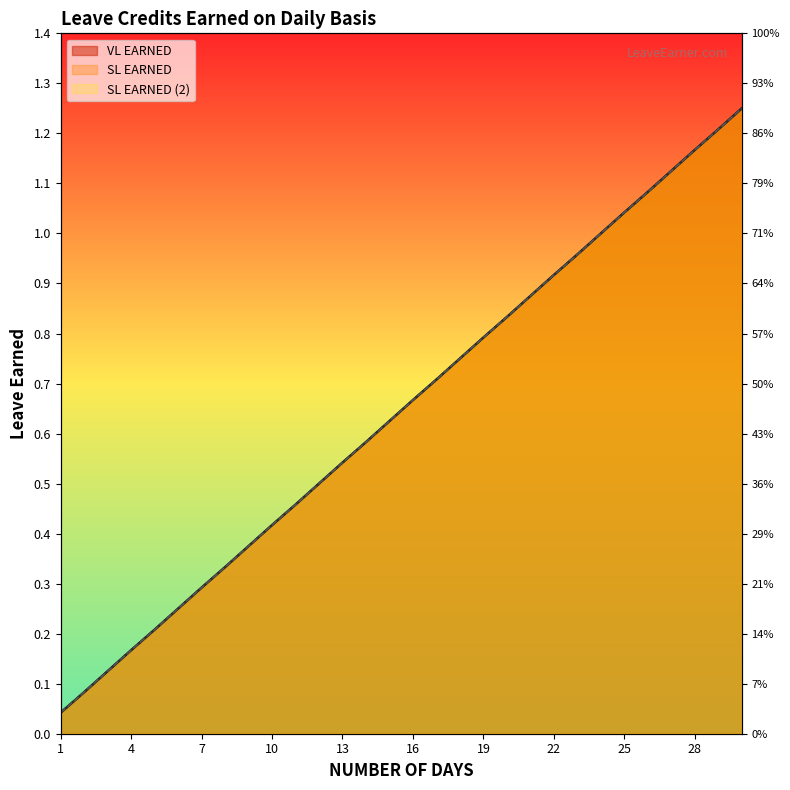

Rank the series by their maximum value, from highest to lowest.

VL EARNED, SL EARNED, SL EARNED (2)